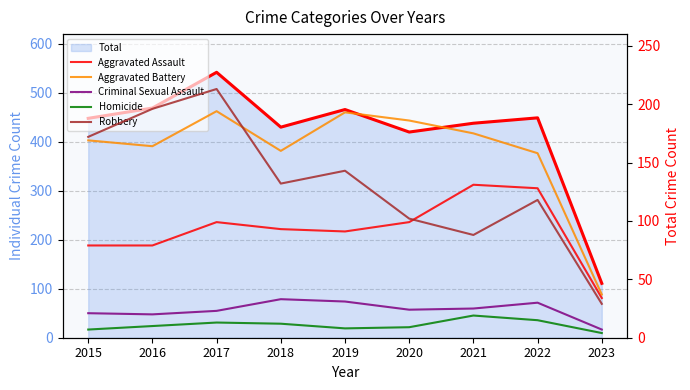

Between 2017 and 2022, which series saw the biggest shift?

Robbery